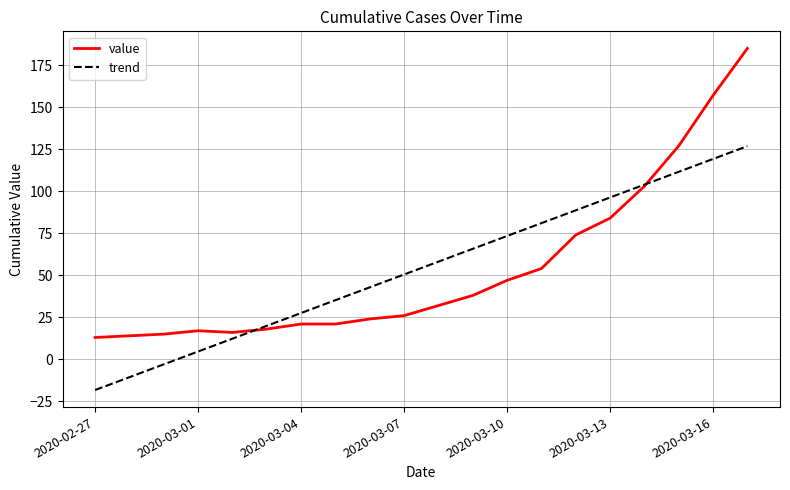

List the series in order of their peak value, highest first.

value, trend